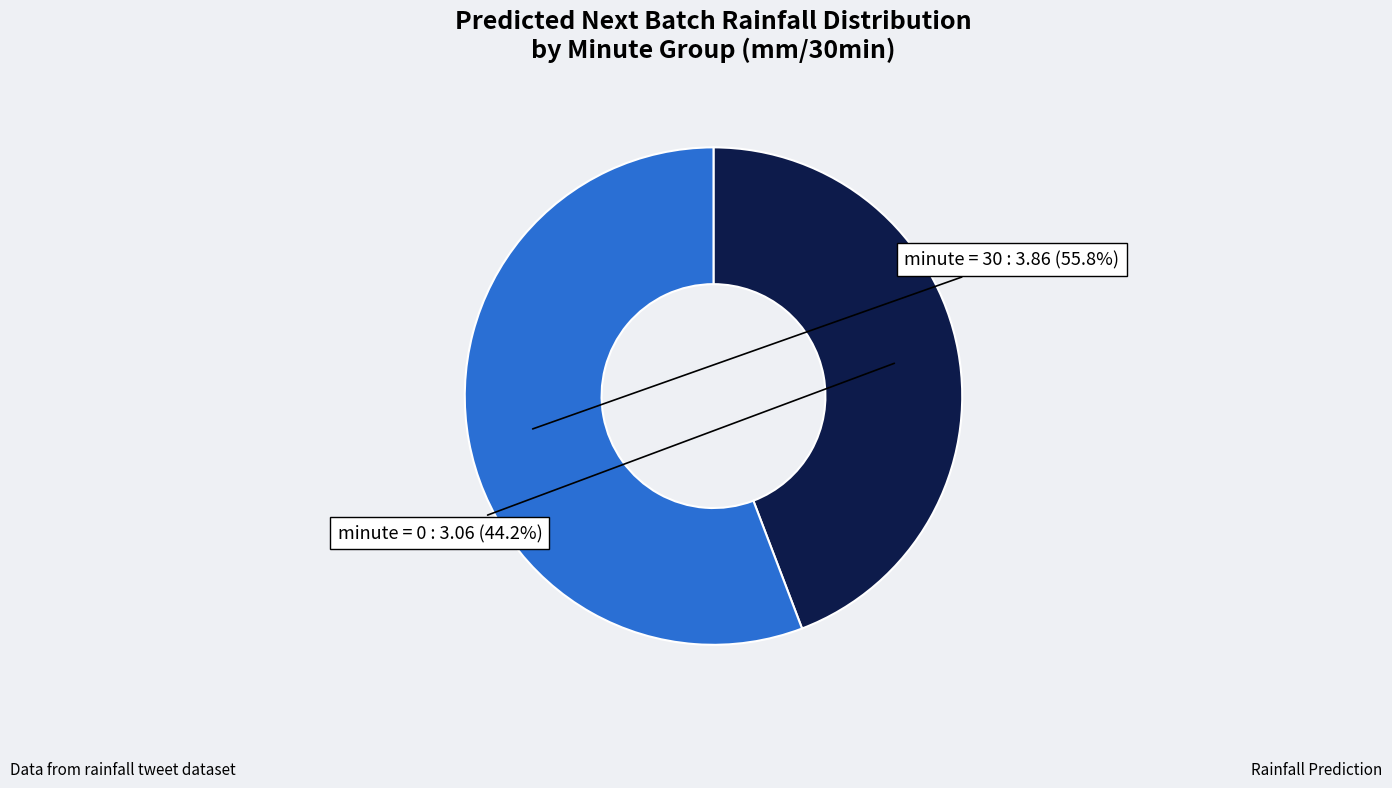

How many slices are in this pie chart?

2